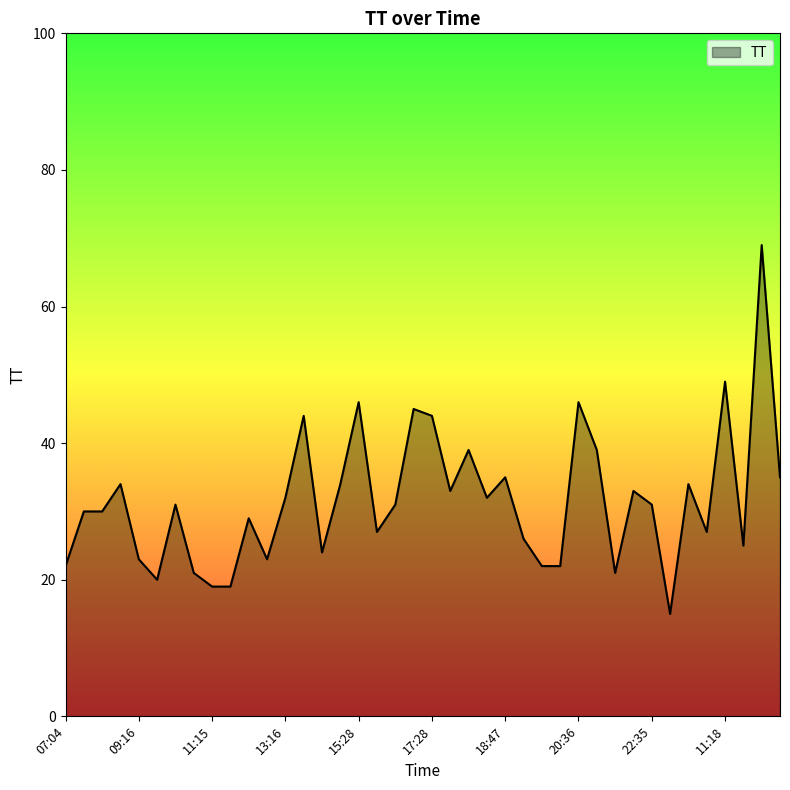

What is the smallest value displayed?

15